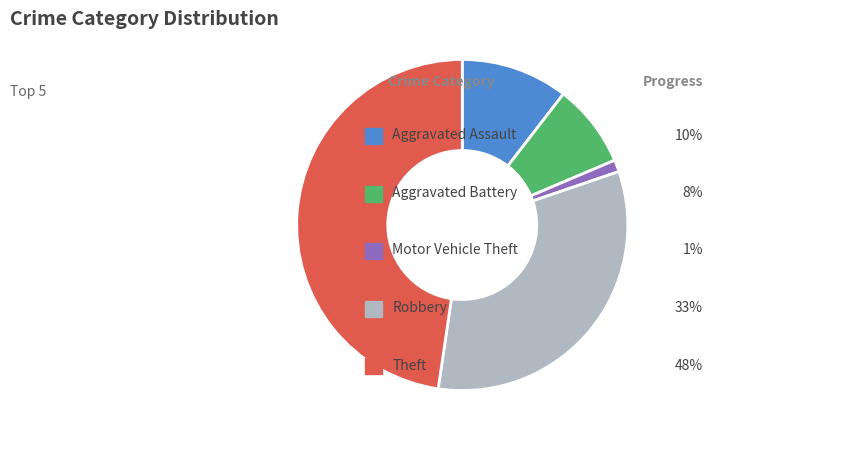

Is there a majority slice in this chart?

No